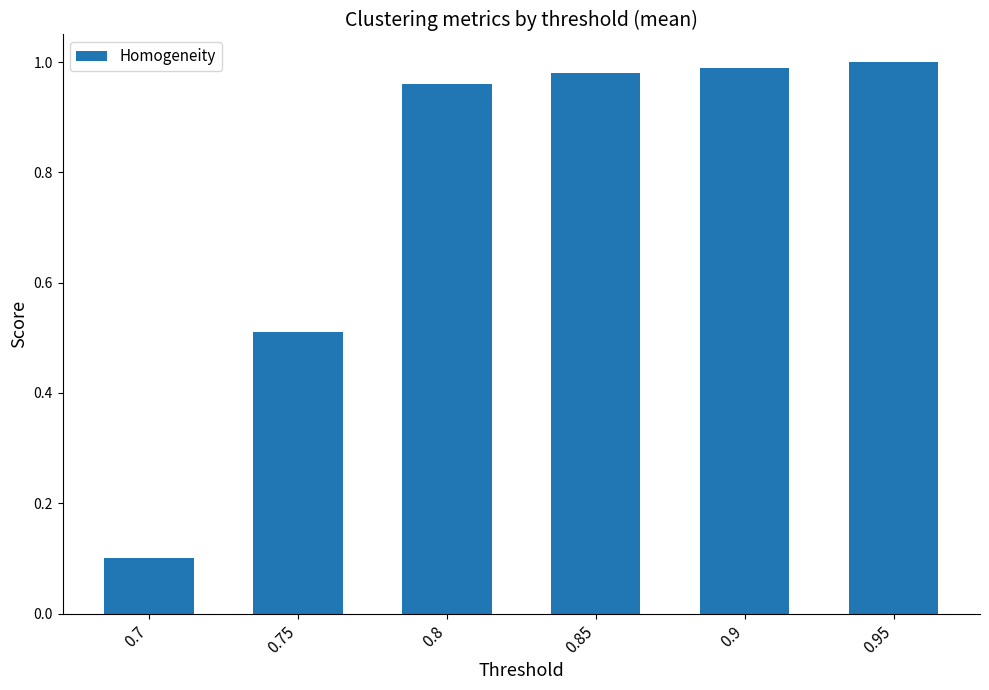

Which has a higher value, 0.75 or 0.85?

0.85